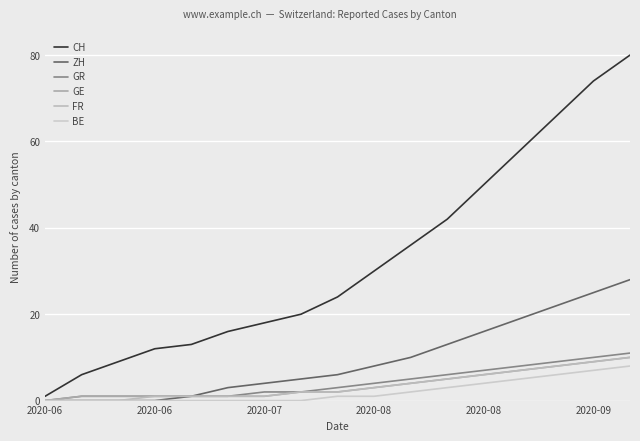

How many series are shown in this chart?

6